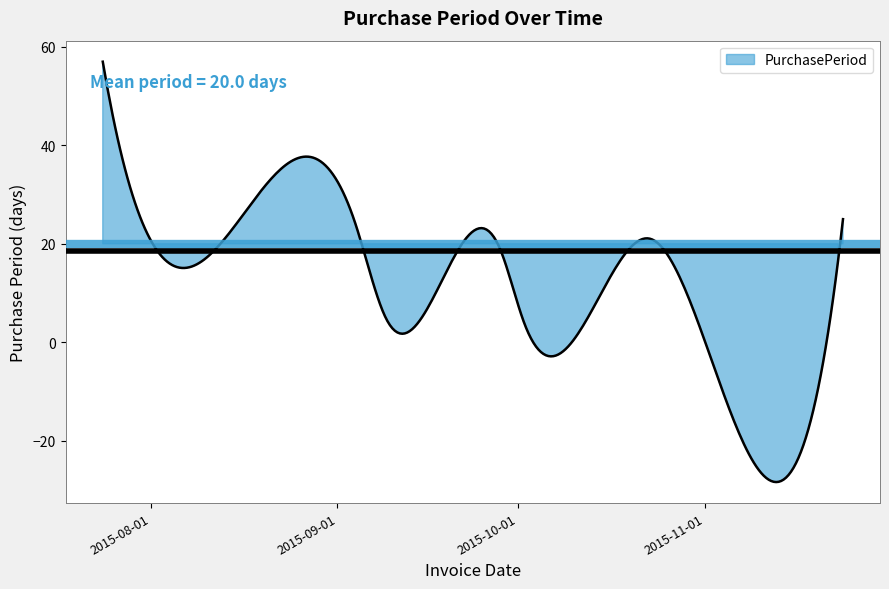

Count the number of data series in this chart.

1